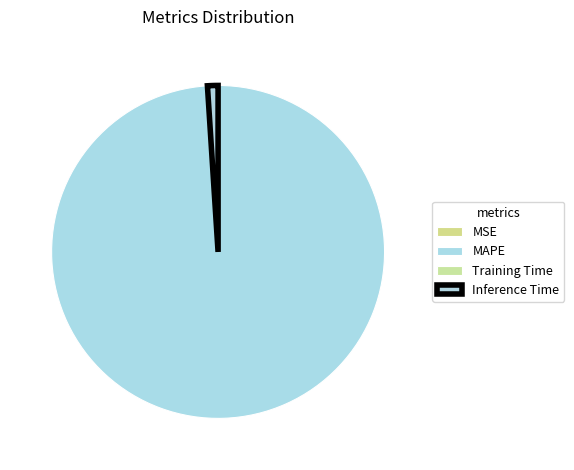

Is it true that MAPE is 89% of the pie?

False